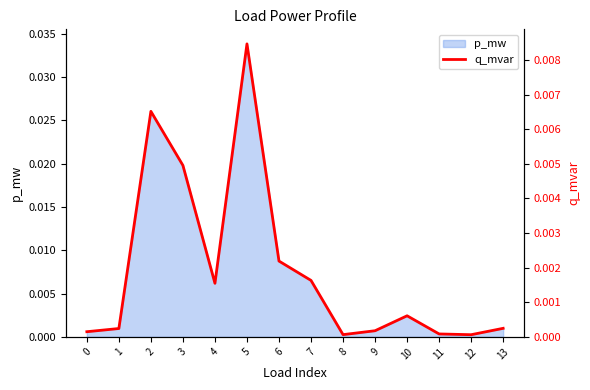

Which label corresponds to the smallest value in the chart?

12